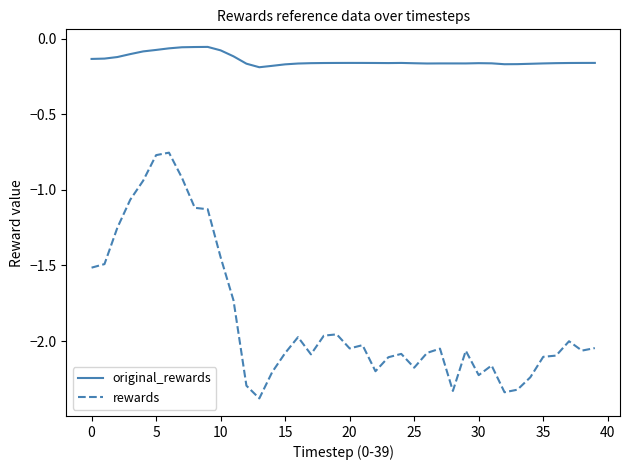

Does the chart have visible grid lines?

No